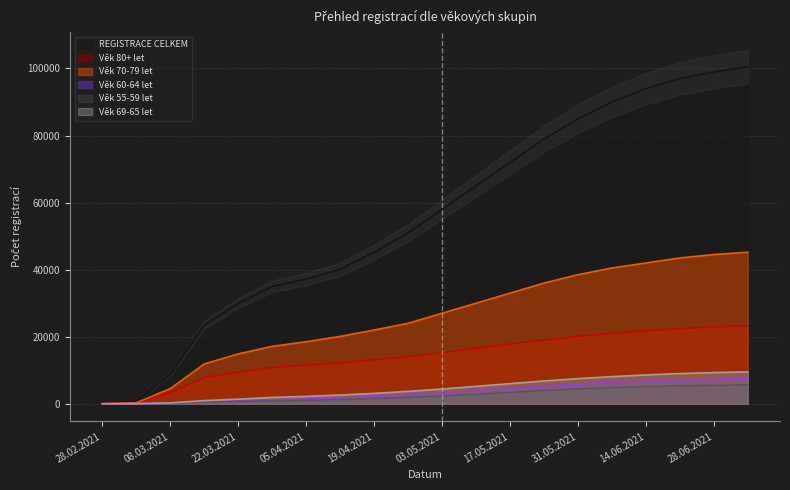

Rank the series at 31.05.2021 from lowest to highest value.

Věk 55-59 let, Věk 60-64 let, Věk 69-65 let, Věk 80+ let, Věk 70-79 let, REGISTRACE CELKEM